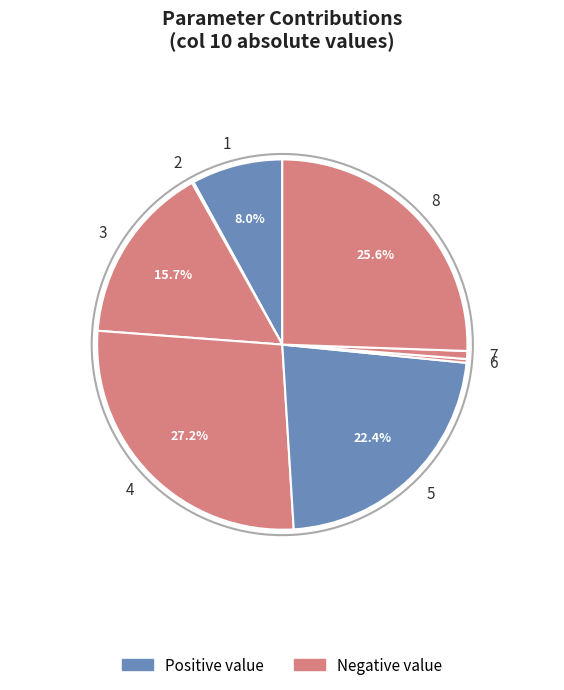

Do 7 and 1 together represent more than half of the pie?

No